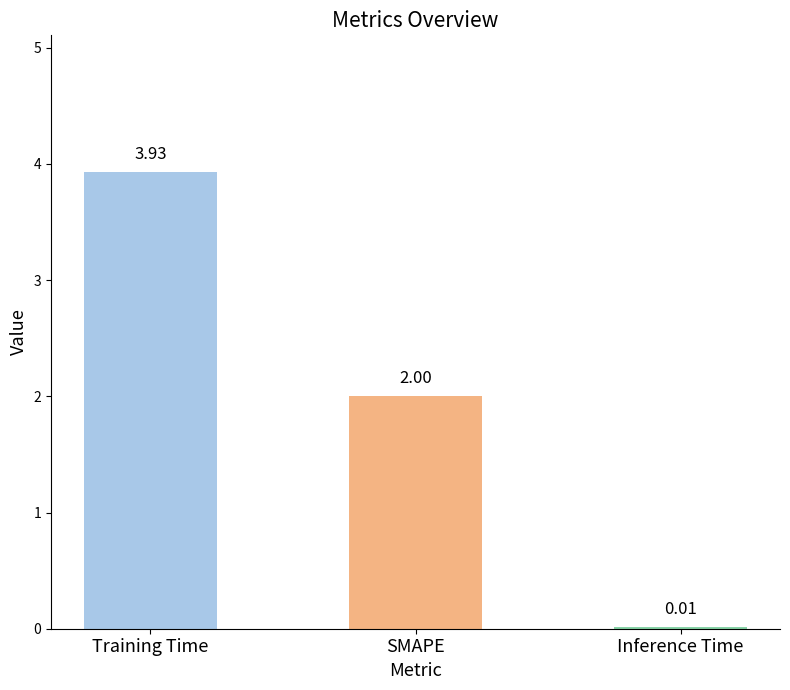

At which category does the chart reach its peak across all series?

Training Time